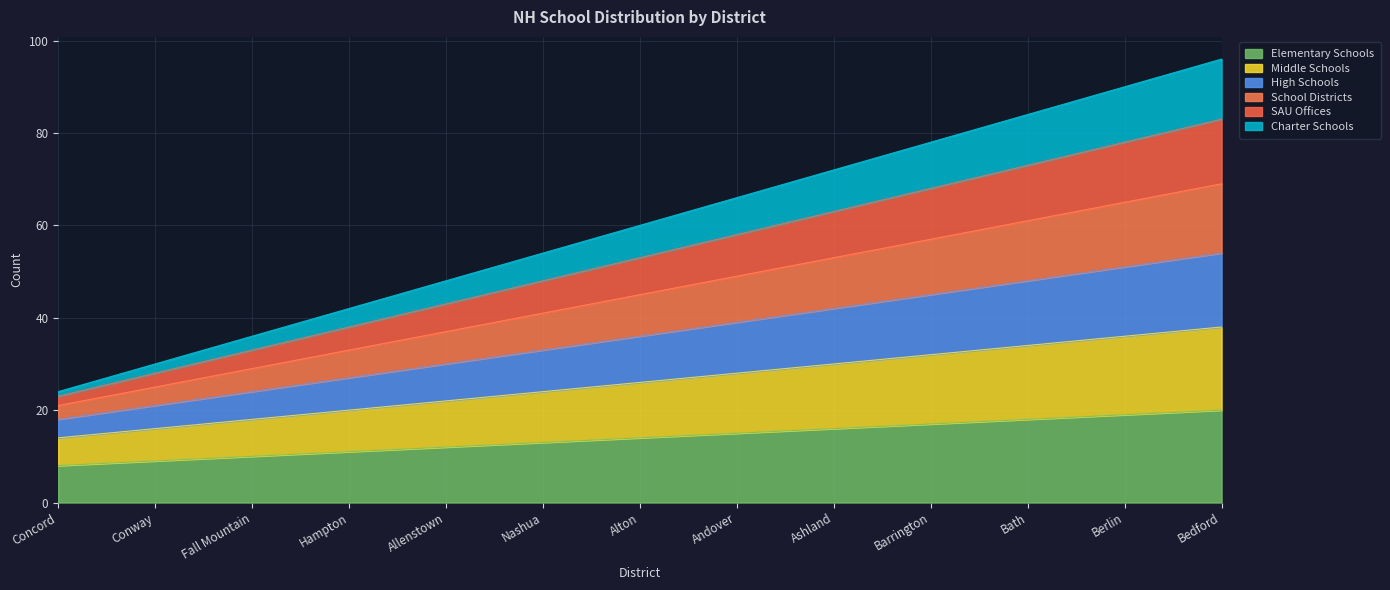

True or false: SAU Offices has a value of 6 at Conway.

False